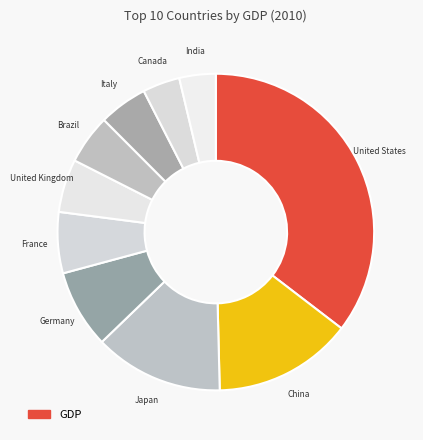

Do India and Germany together represent more than half of the pie?

No